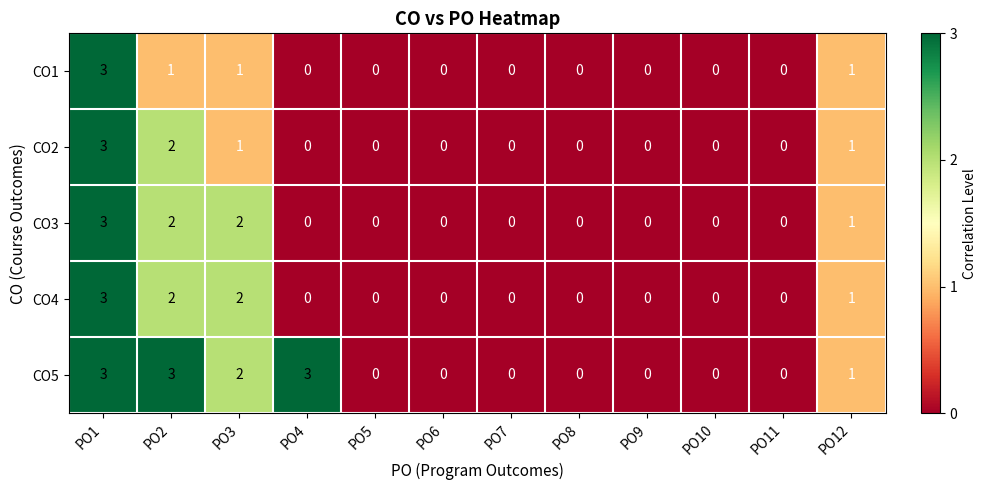

What is the greatest value displayed?

3